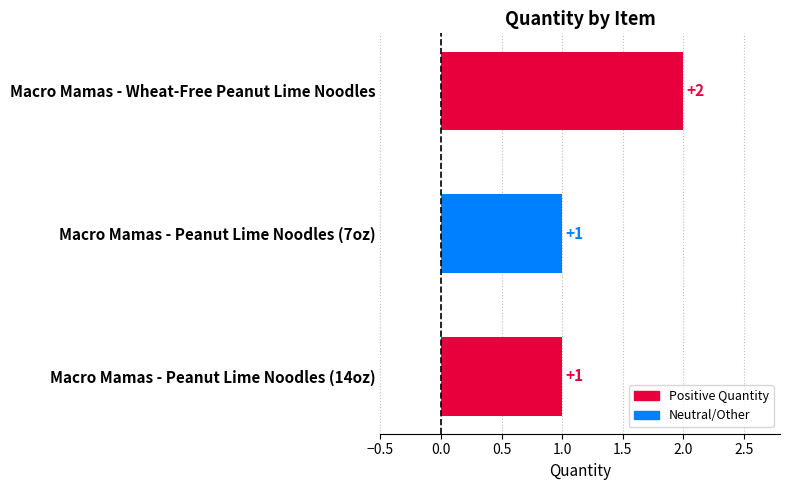

Between Macro Mamas - Peanut Lime Noodles (14oz) and Macro Mamas - Peanut Lime Noodles (7oz), which is larger?

Macro Mamas - Peanut Lime Noodles (14oz)